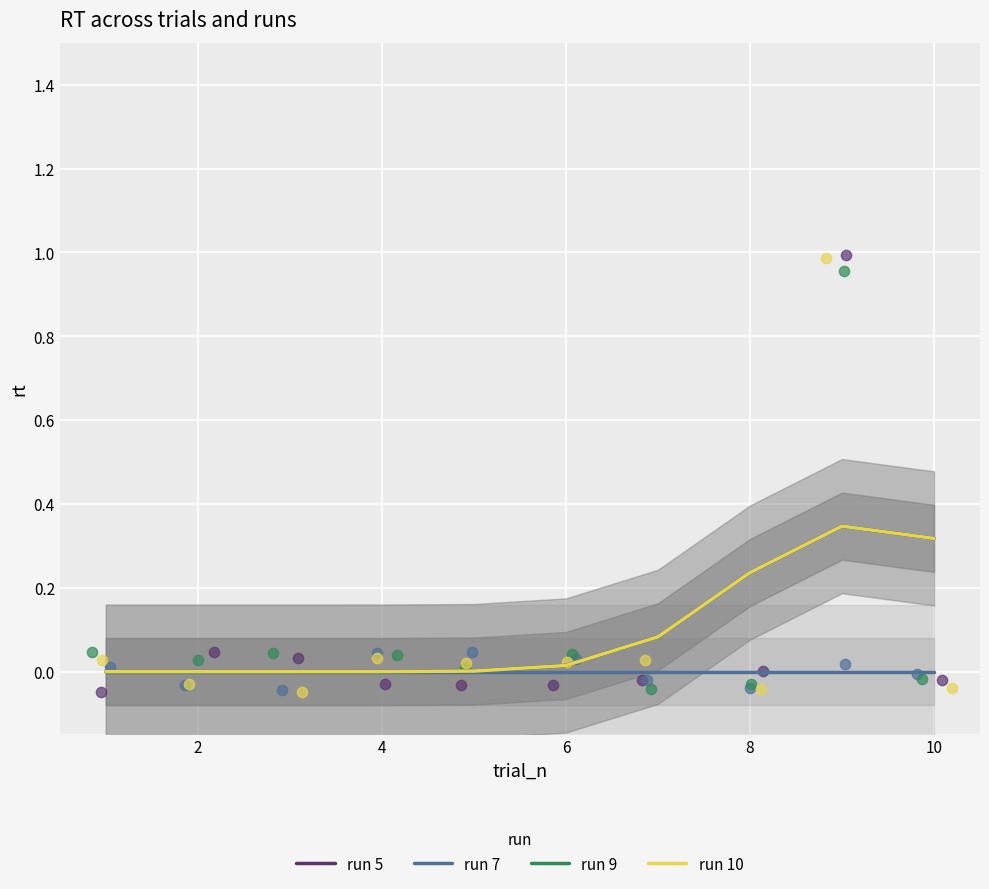

Which series has the widest spread of Y values?

run 5